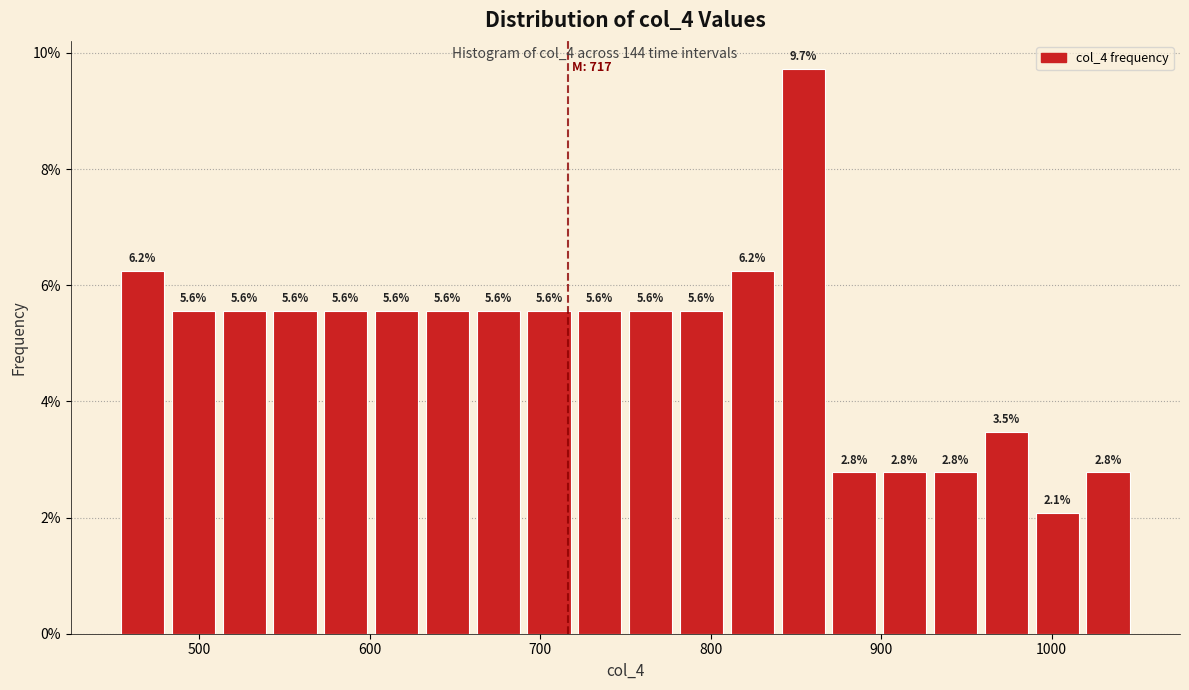

Read against the x-axis, roughly where is the centre of the tallest bar?

850